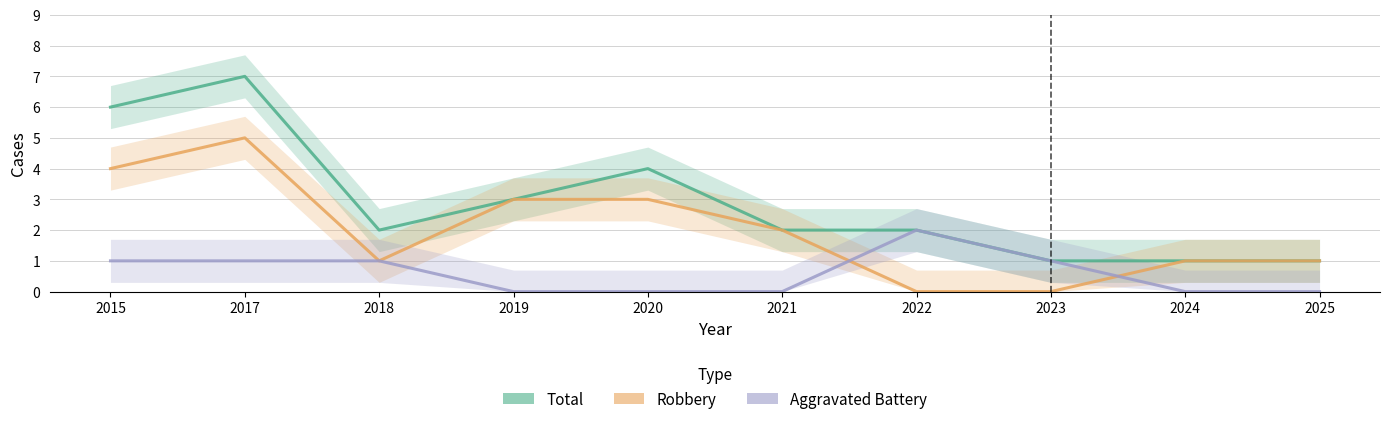

At 2023, list the series in order from largest to smallest.

Total, Aggravated Battery, Robbery